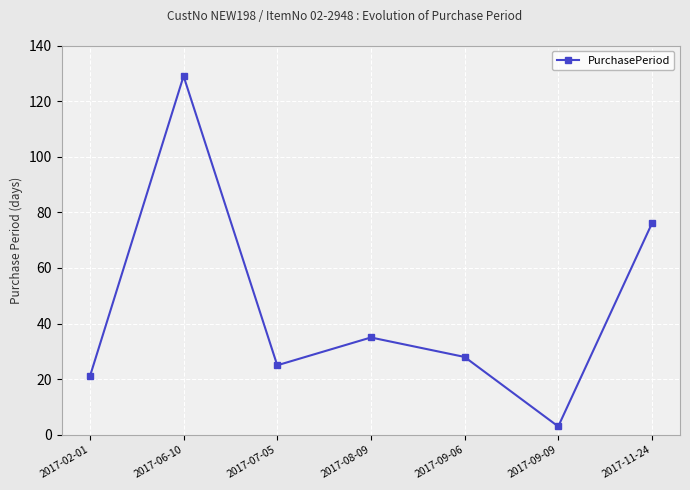

True or false: the data shows 7 at 2017-02-01.

False